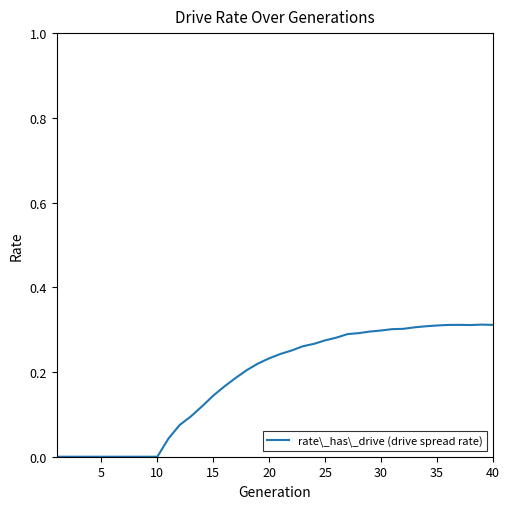

How many lines are shown in the chart?

1